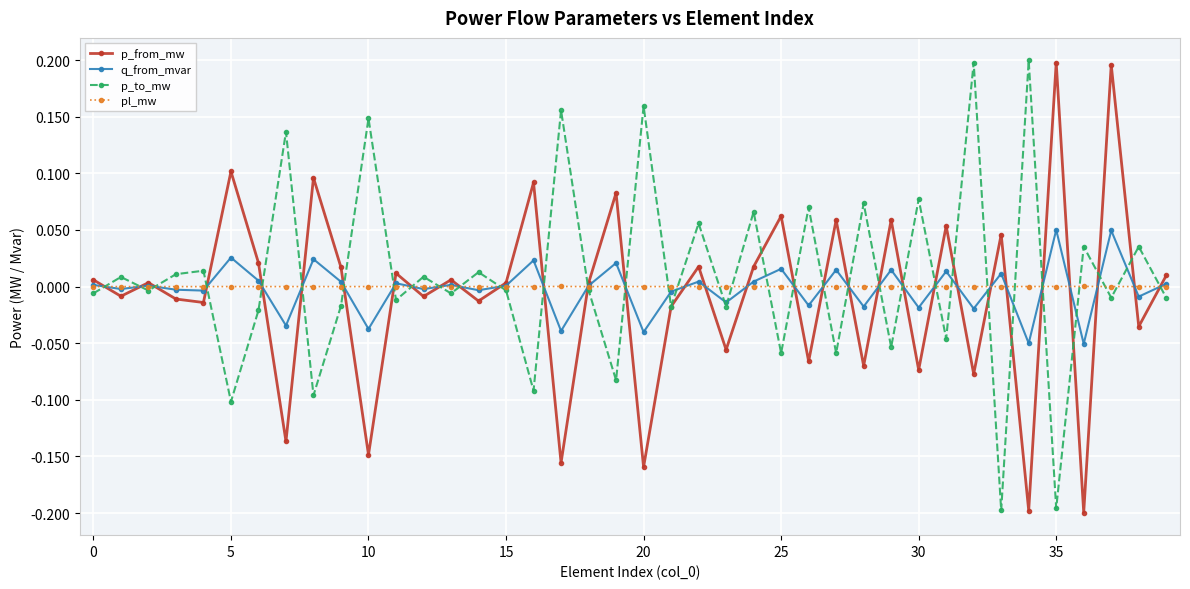

How many interior local peaks does the p_to_mw series have?

17